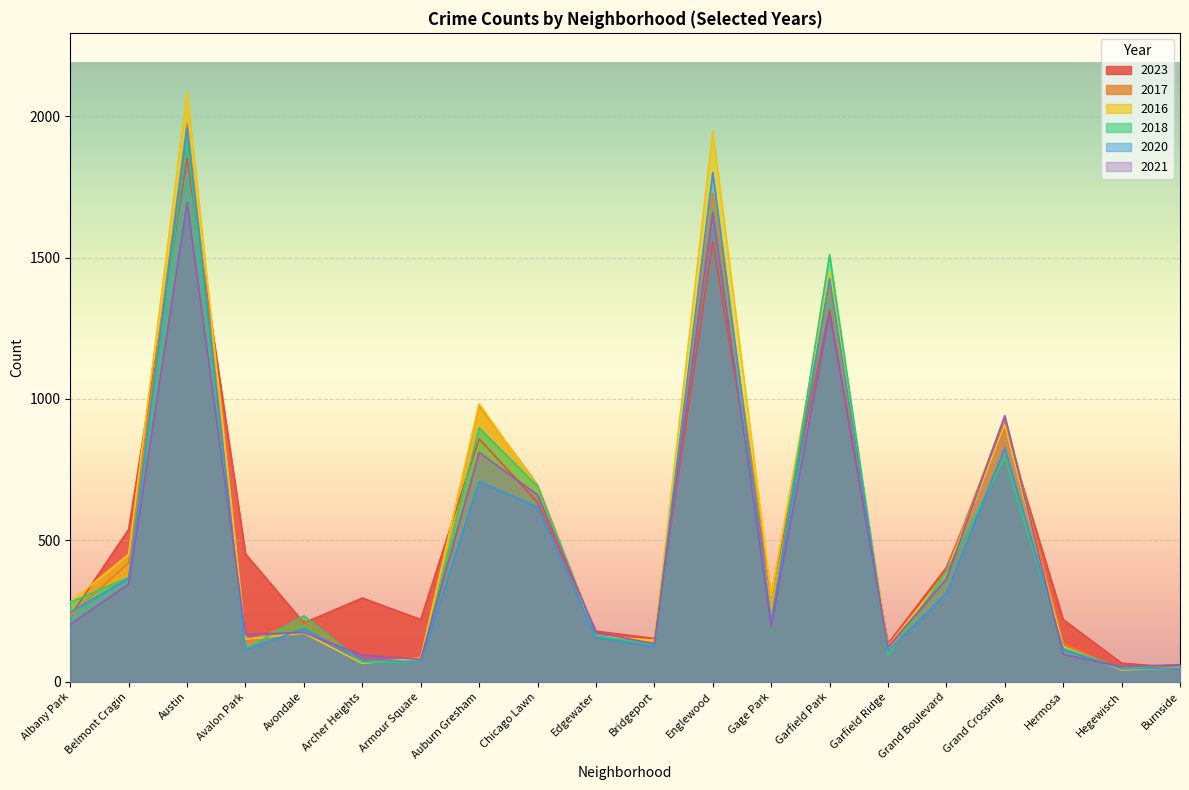

Rank the series by their maximum value, from lowest to highest.

2021, 2023, 2018, 2020, 2017, 2016